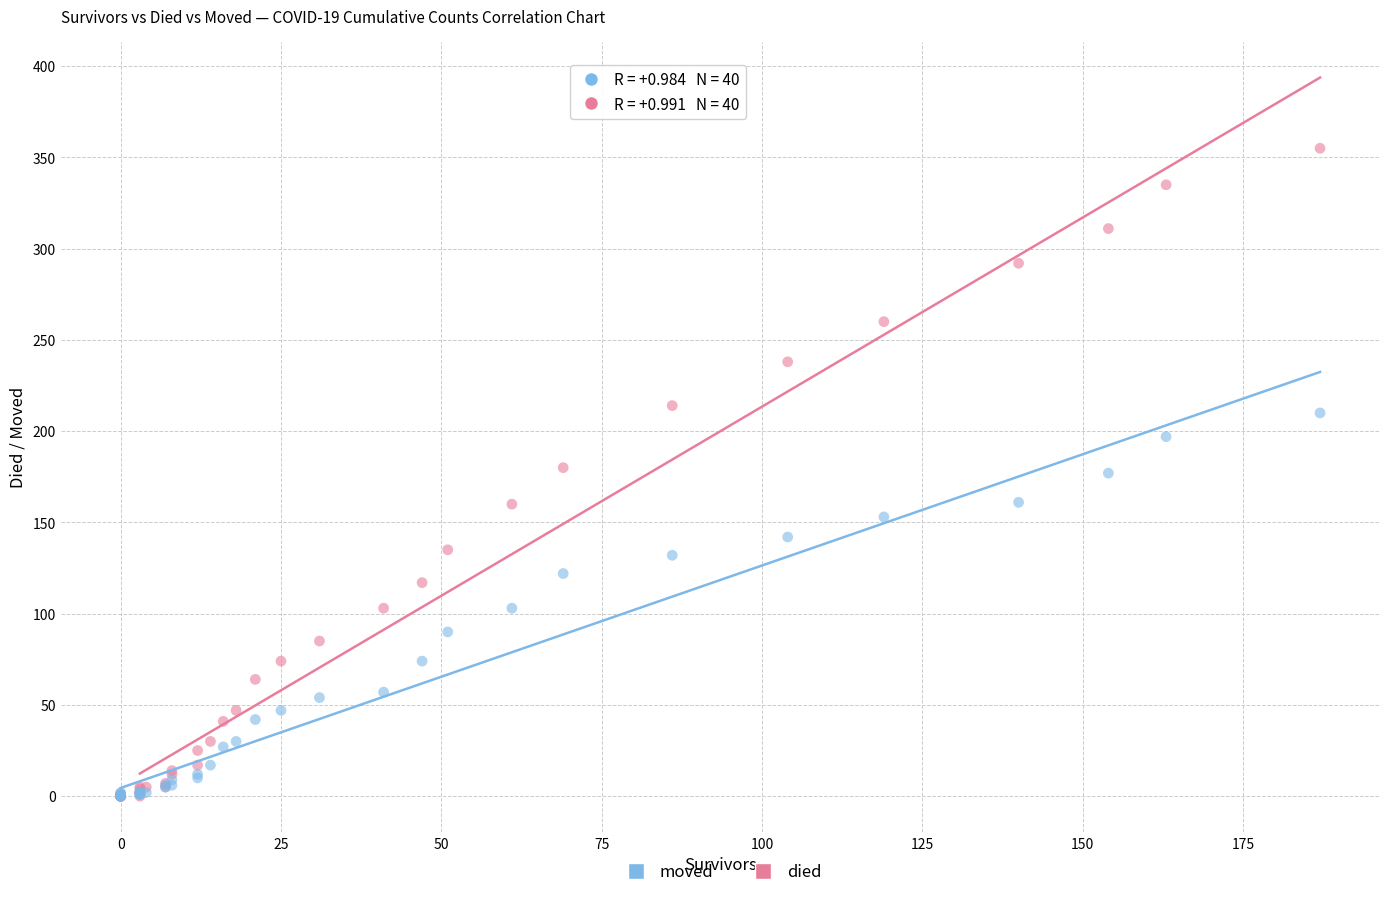

What are all the series names shown in the legend?

moved, died